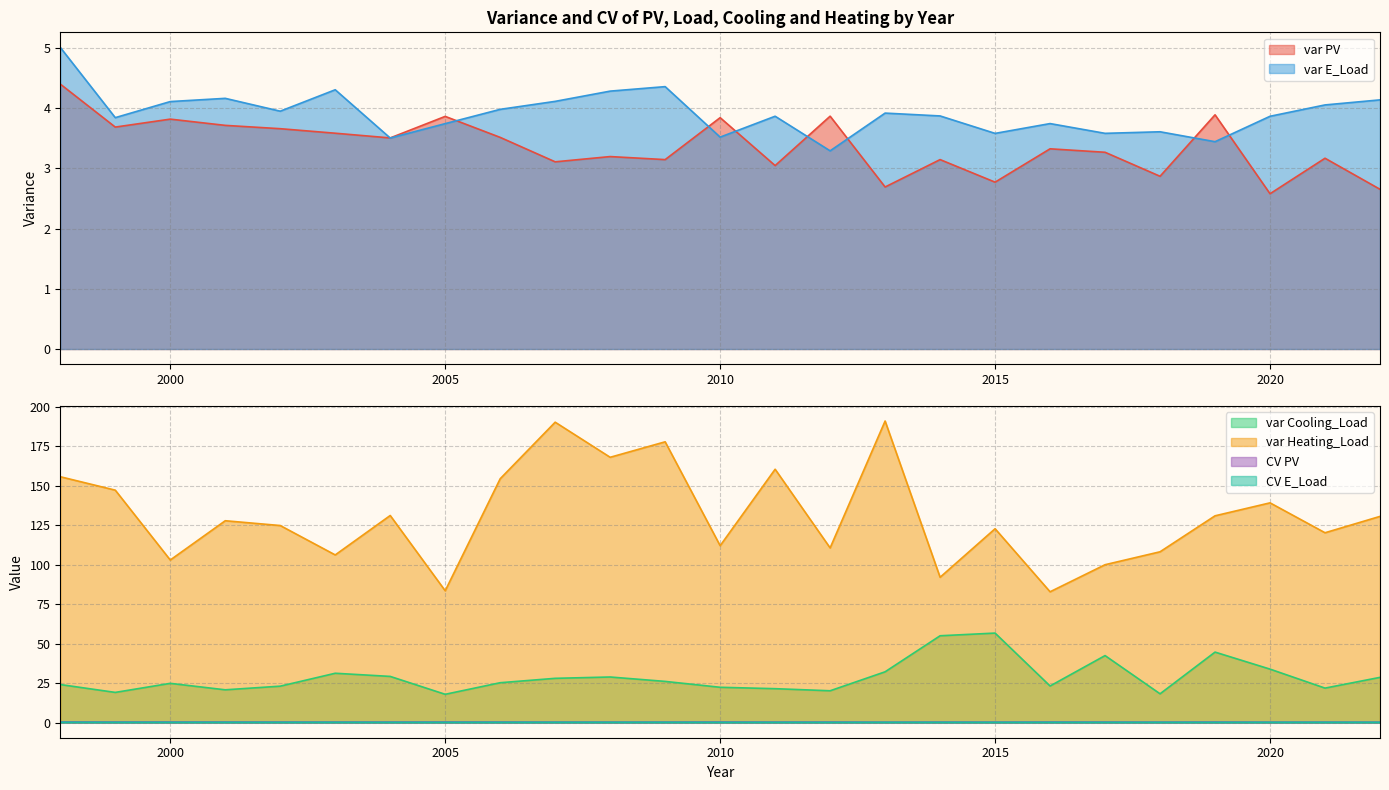

What is the value of the var PV point at the 7th from the left?

3.5